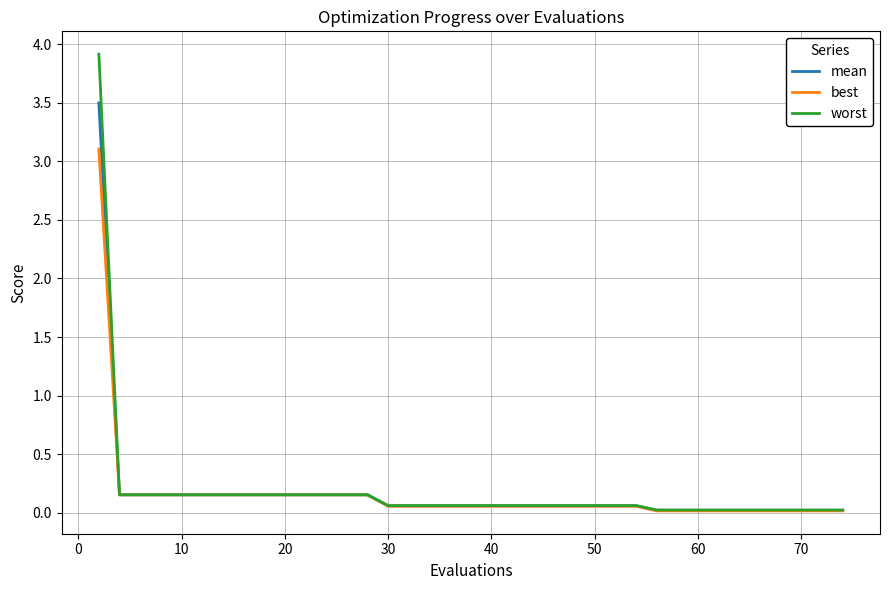

What is the maximum value shown in the chart?

3.9